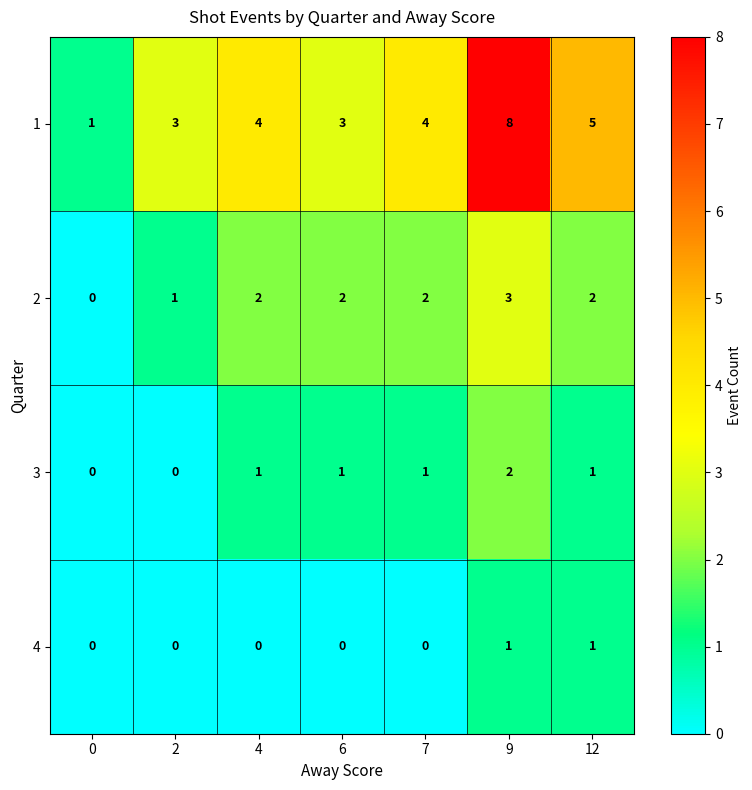

Rank the series by their average value, from highest to lowest.

1, 2, 3, 4